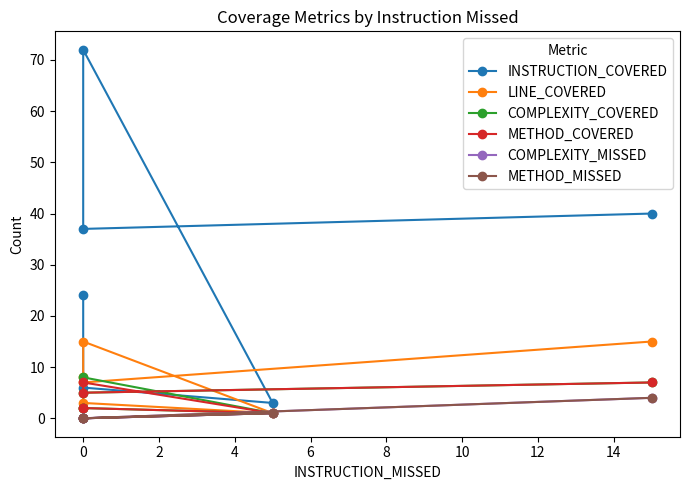

What is the average value of the LINE_COVERED series?

8